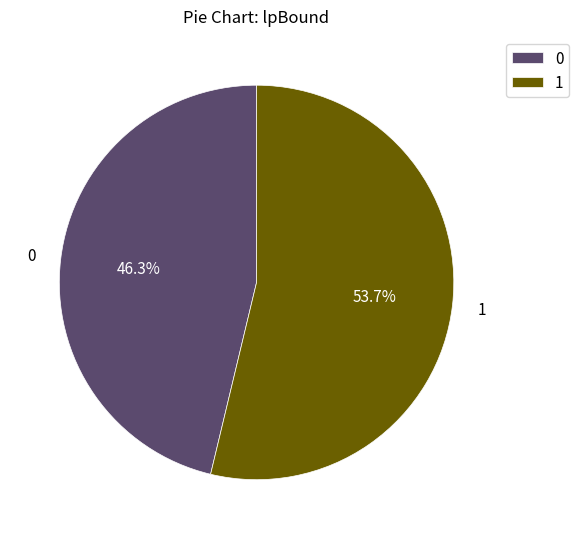

Is it true that 1 is 54% of the pie?

True